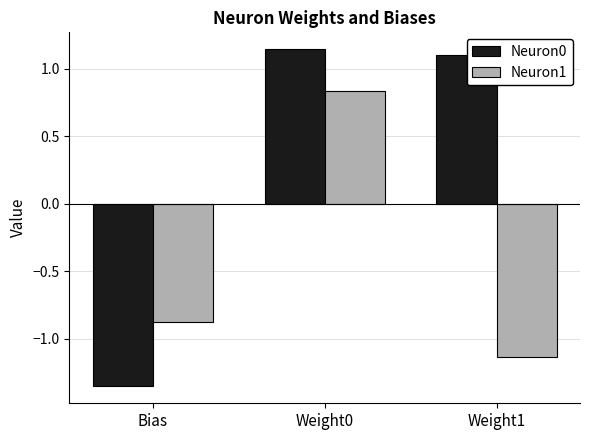

At which label does Neuron1 first exceed 0?

Weight0